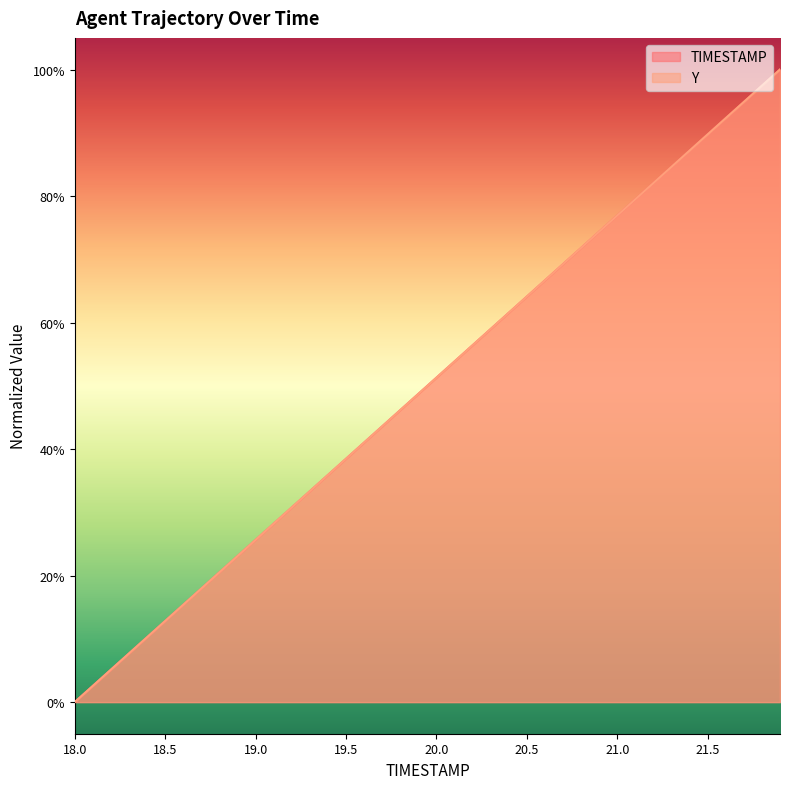

The value of Y at 19 is 0.8. True or false?

False